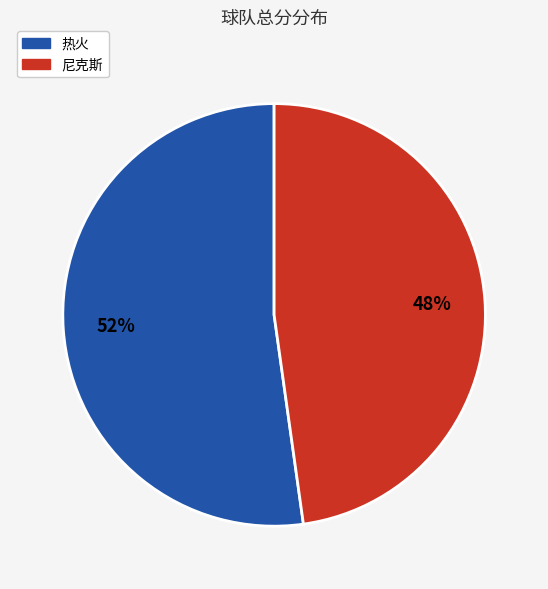

How many segments does this pie chart have?

2